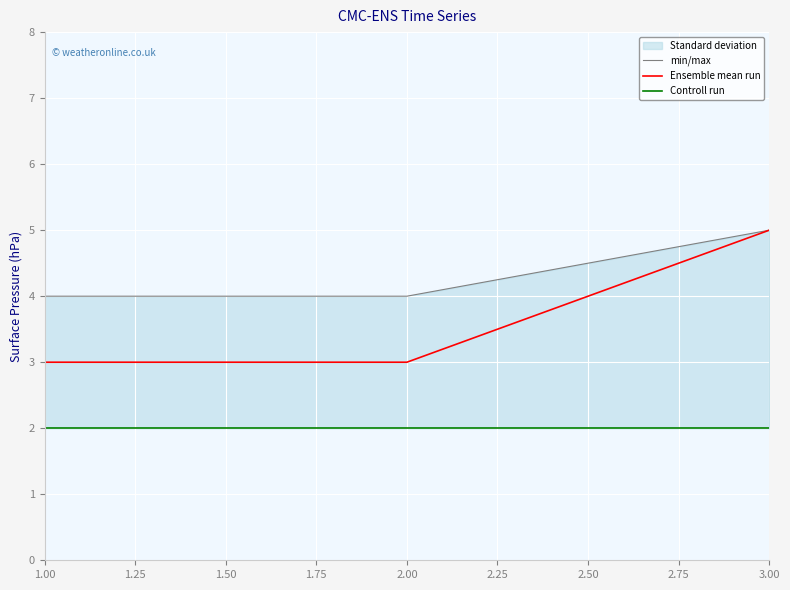

What is the difference between the Ensemble mean run values at 2.00 and 3.00?

2